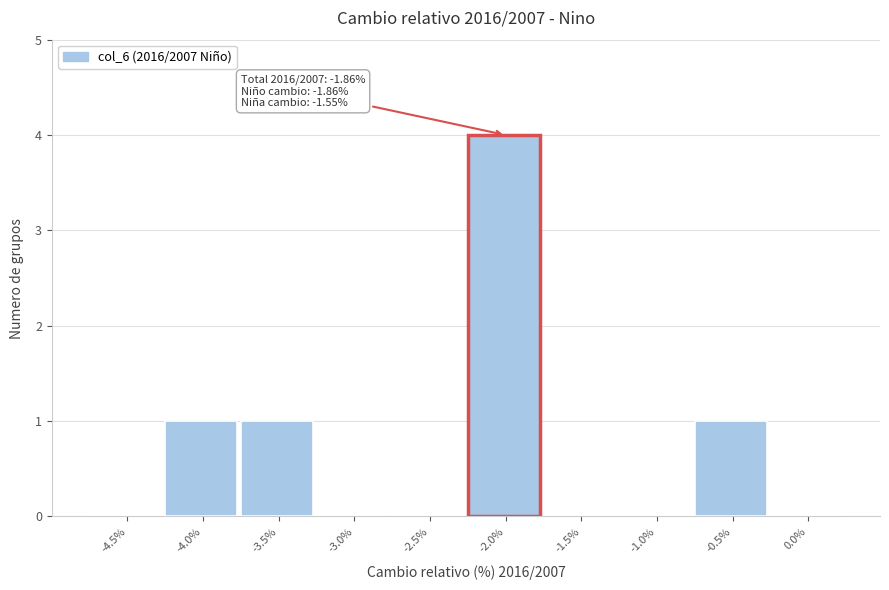

Reading left to right, extract all data points from this chart.

-4.5%=0	-4.0%=1	-3.5%=1	-3.0%=0	-2.5%=0	-2.0%=4	-1.5%=0	-1.0%=0	-0.5%=1	0.0%=0